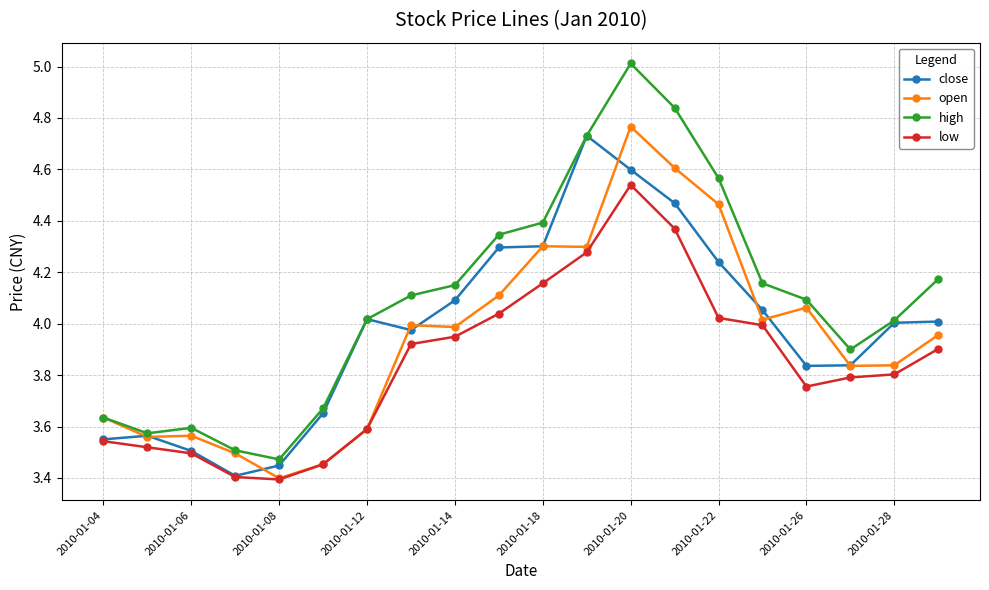

Which series has the largest range (max minus min)?

high